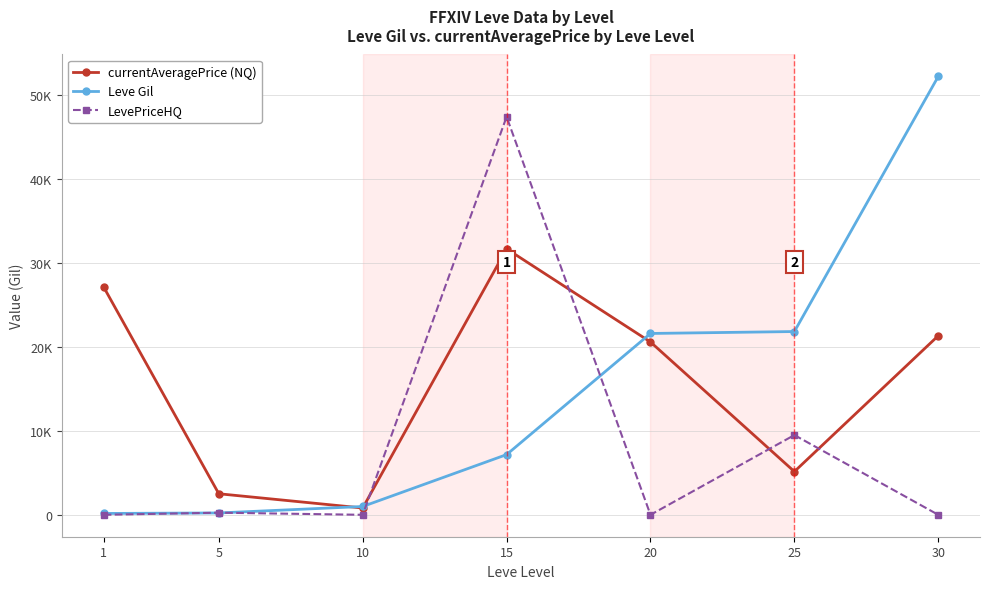

At 30, list the series in order from largest to smallest.

Leve Gil, currentAveragePrice (NQ), LevePriceHQ